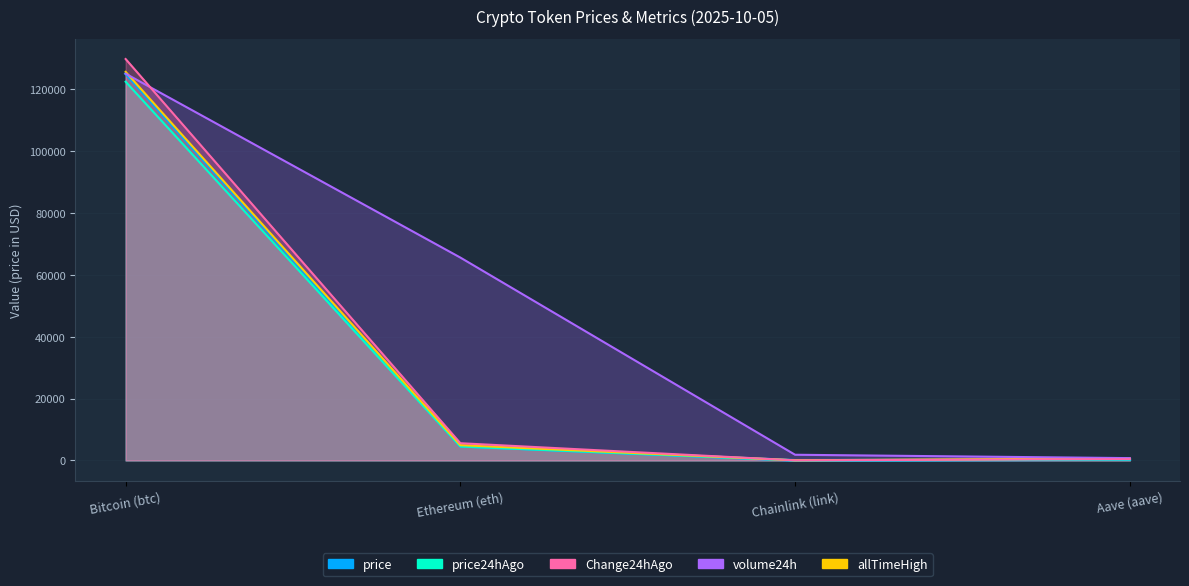

What is the sum of all volume24h values?

193028.4